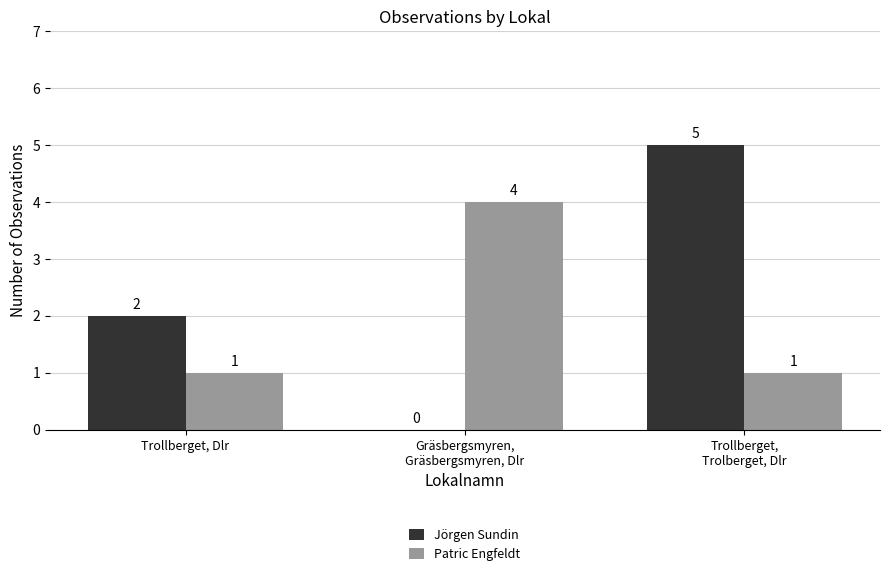

What is the average value of the Jörgen Sundin series?

2